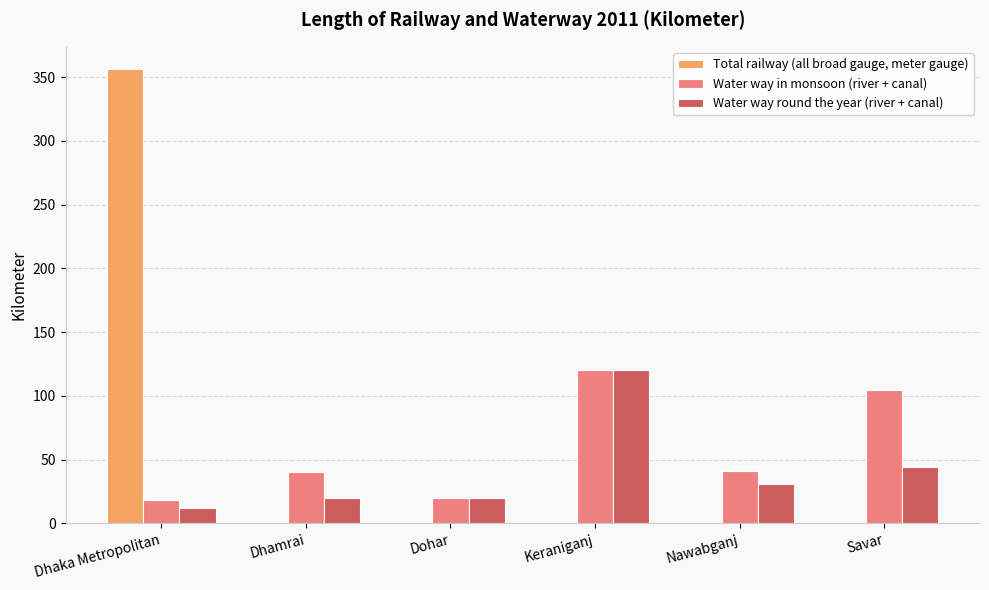

What is the maximum value shown in the chart?

356